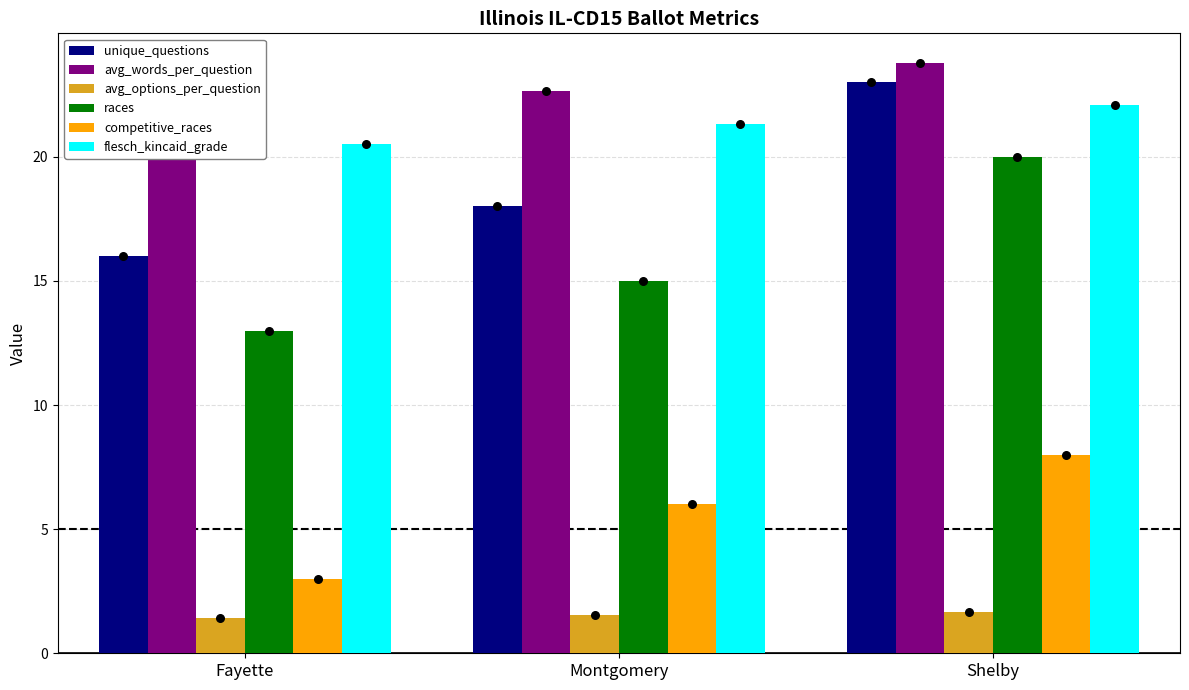

Which series has the widest spread of Y values?

unique_questions